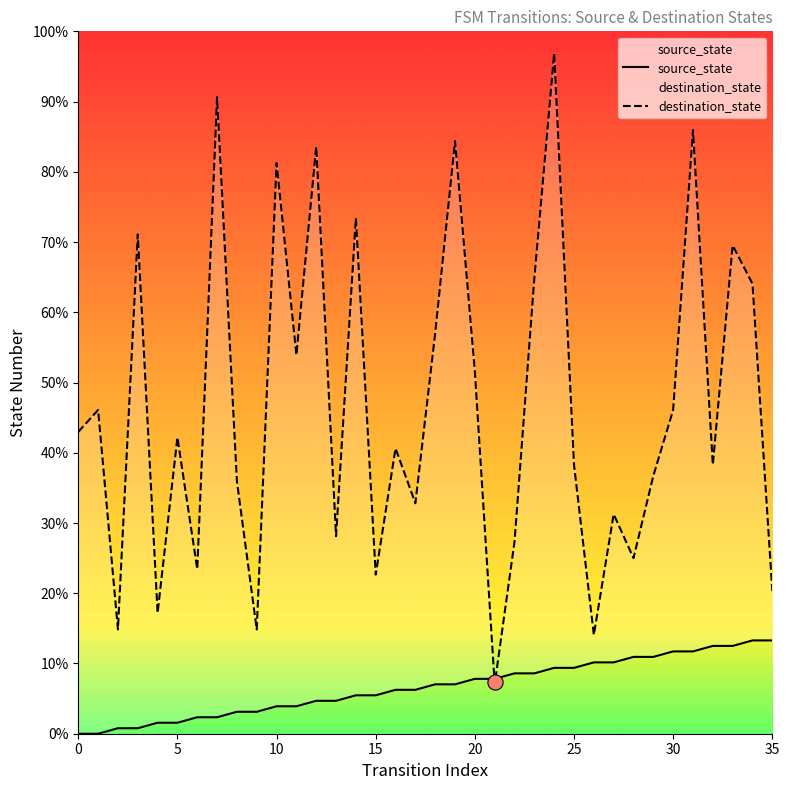

Which series contains the lowest Y value?

source_state